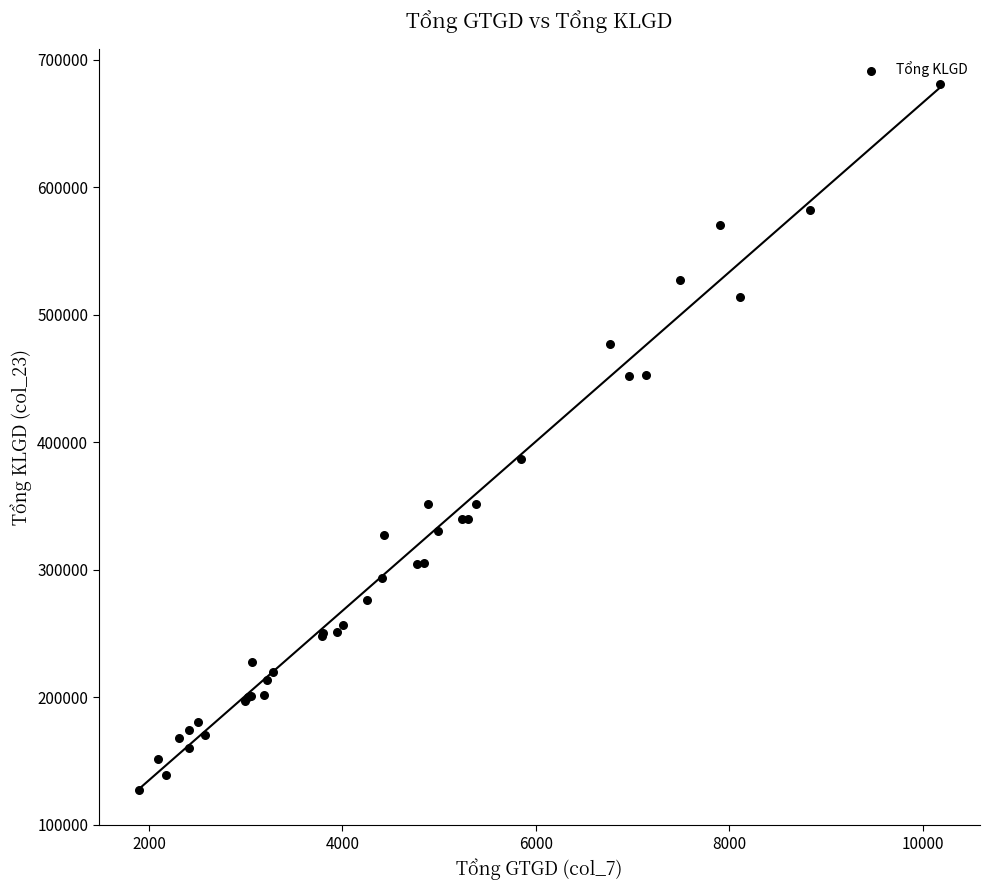

What Y value in the scatter plot is closest to 404000?

386700